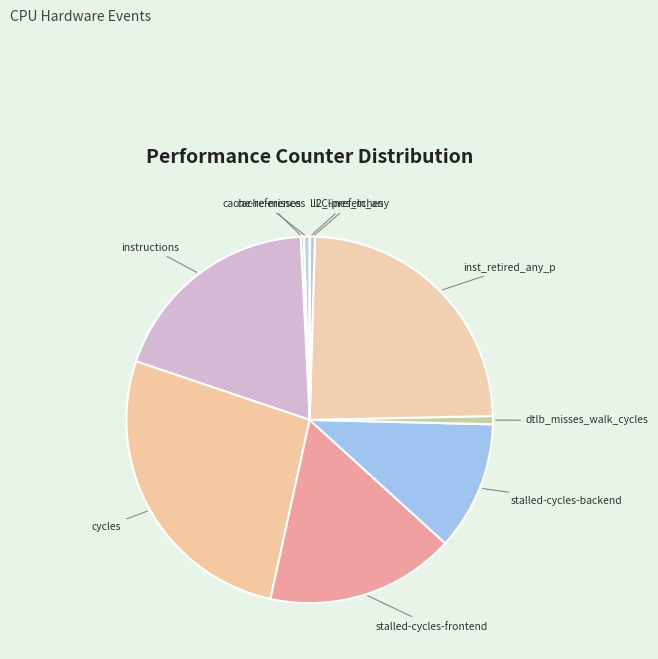

What is the largest slice in the pie chart?

cycles